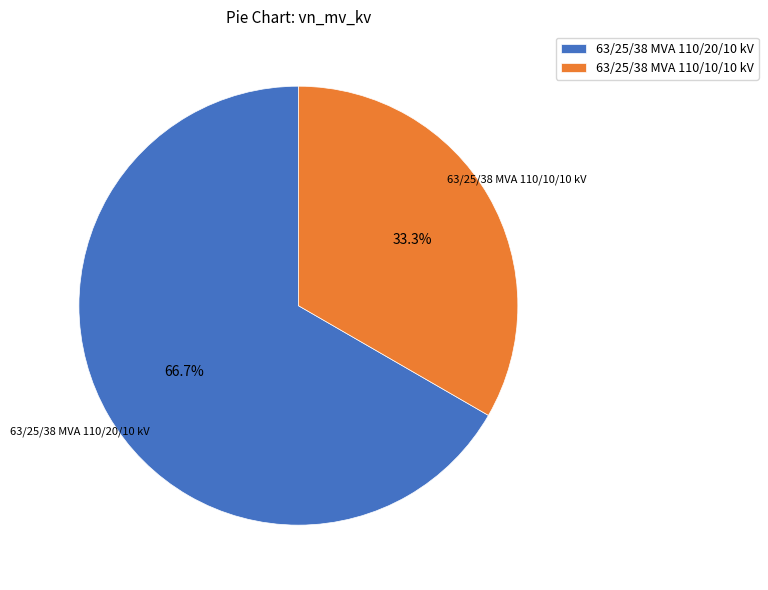

Which slice is the largest?

63/25/38 MVA 110/20/10 kV